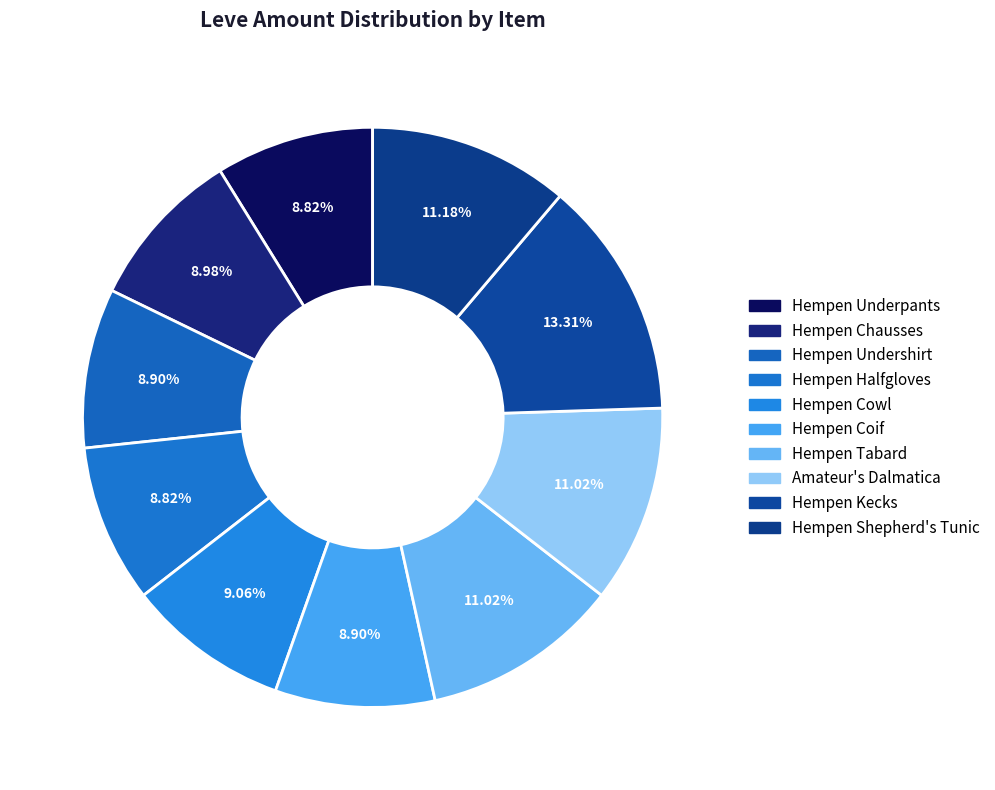

Count the number of slices in the pie.

10